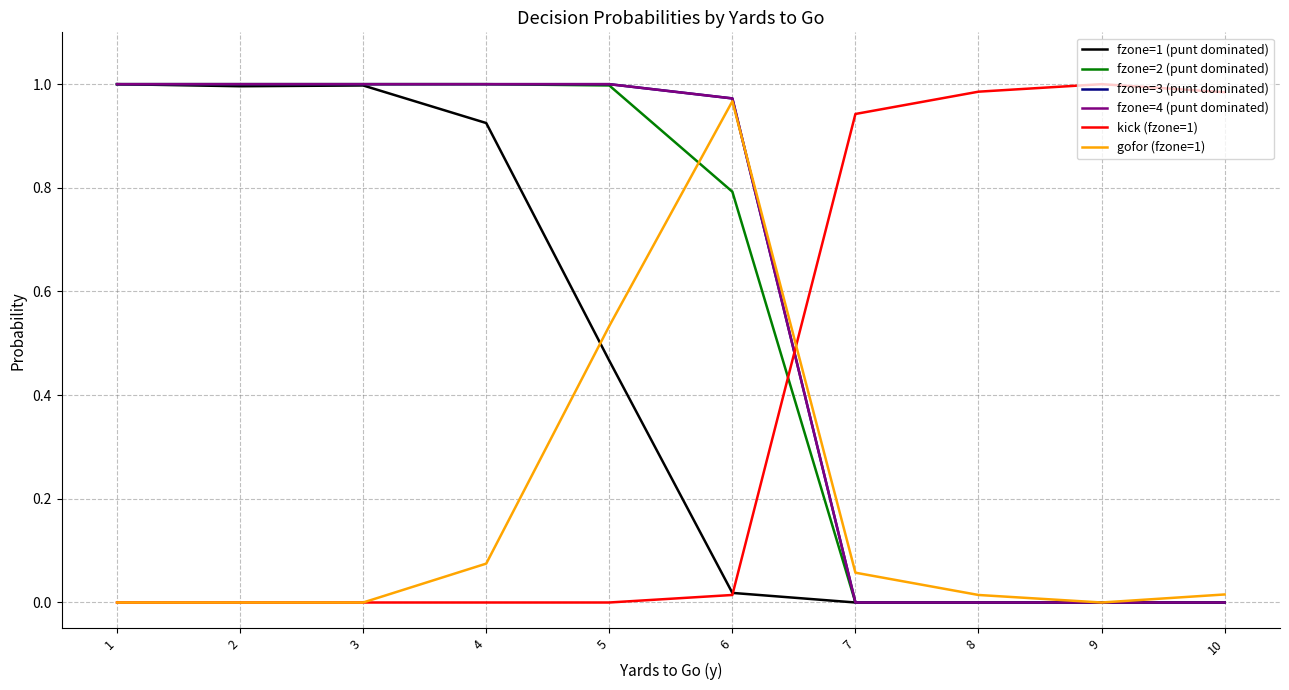

Does the chart display data point markers on the line(s)?

No